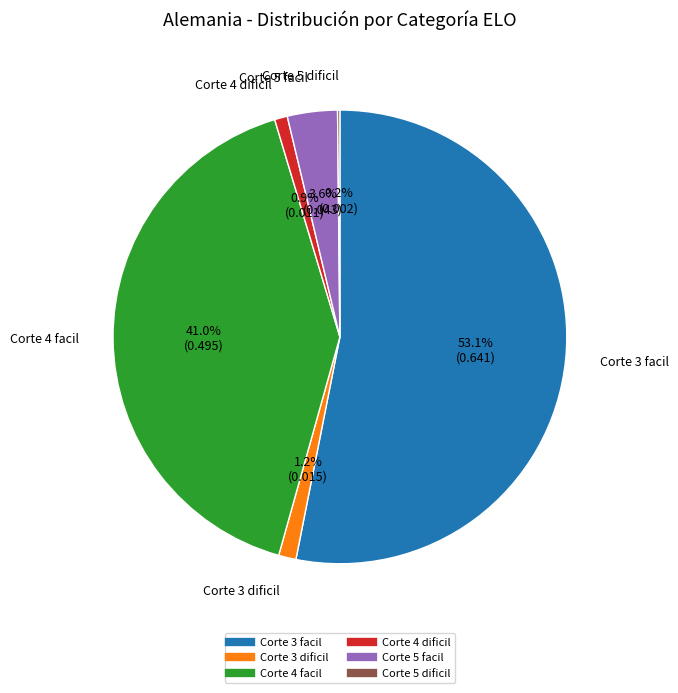

True or false: Corte 3 dificil accounts for 11% of the total.

False